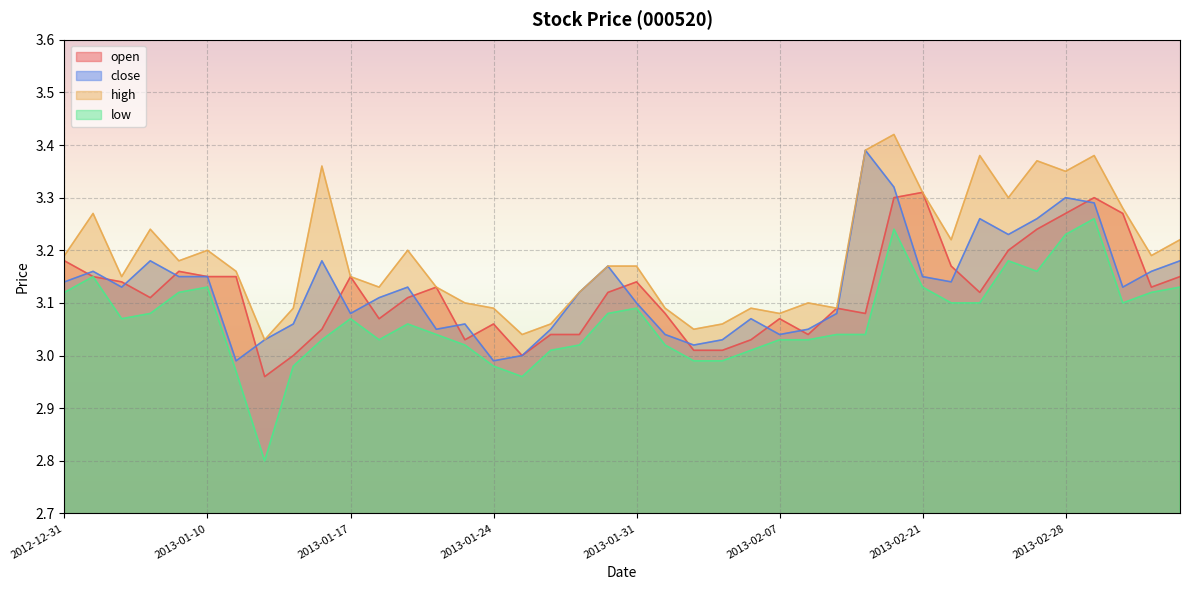

At which category does low reach its first local valley?

2013-01-07